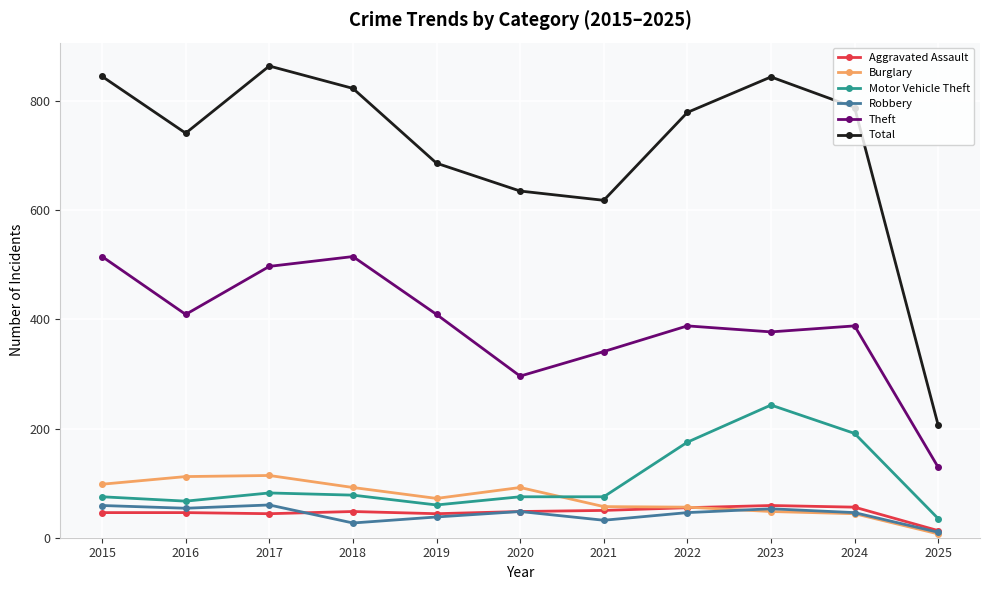

What is the spread (max minus min) of values at 2016?

695